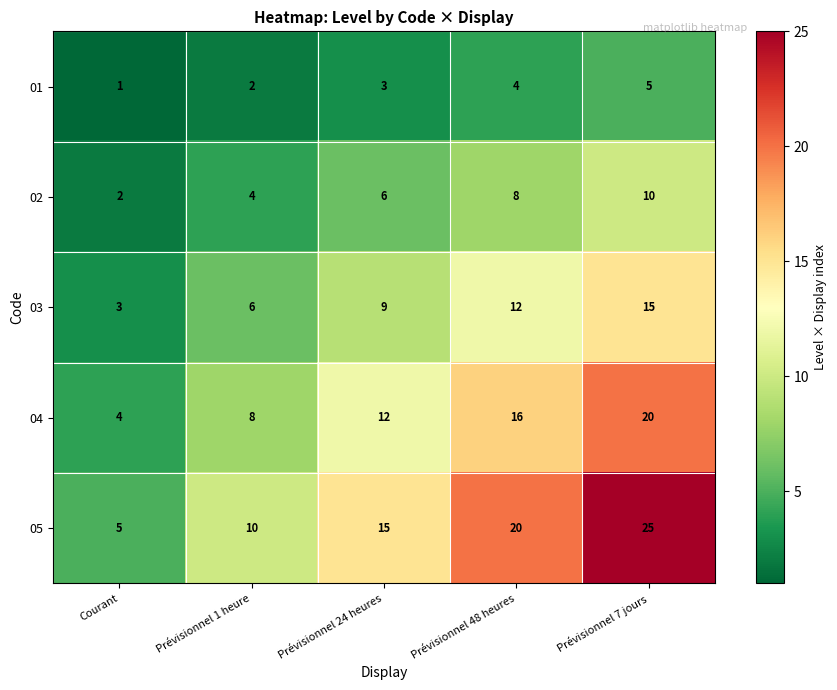

What is the total value across all series at Prévisionnel 48 heures?

60